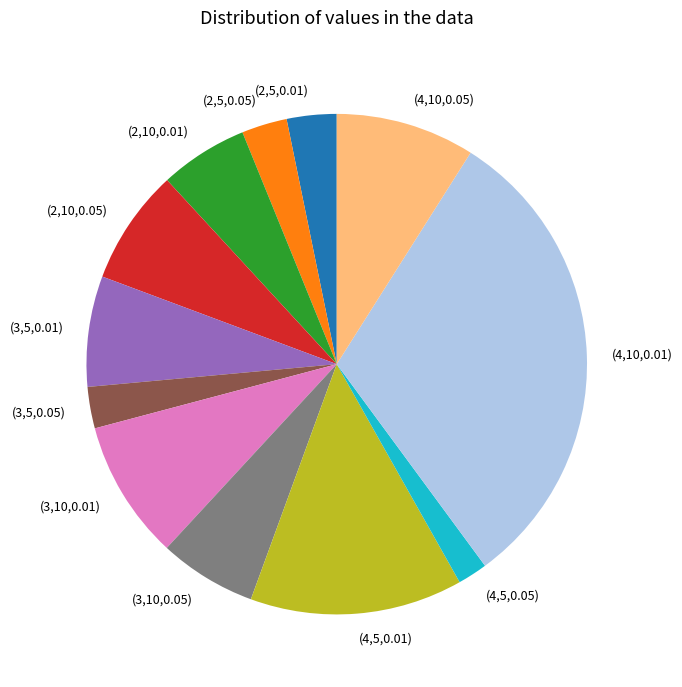

Do (4,5,0.01) and (2,5,0.01) together represent more than half of the pie?

No